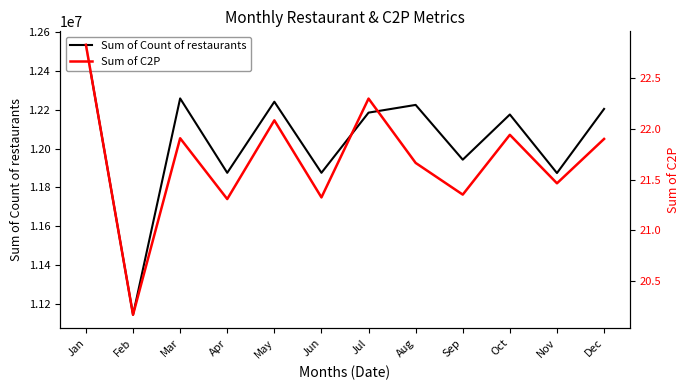

What is the difference between the highest and lowest values at May?

12240967.9